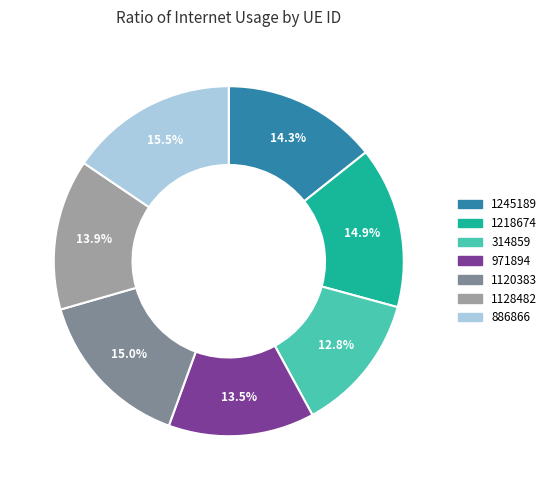

How many segments does this pie chart have?

7